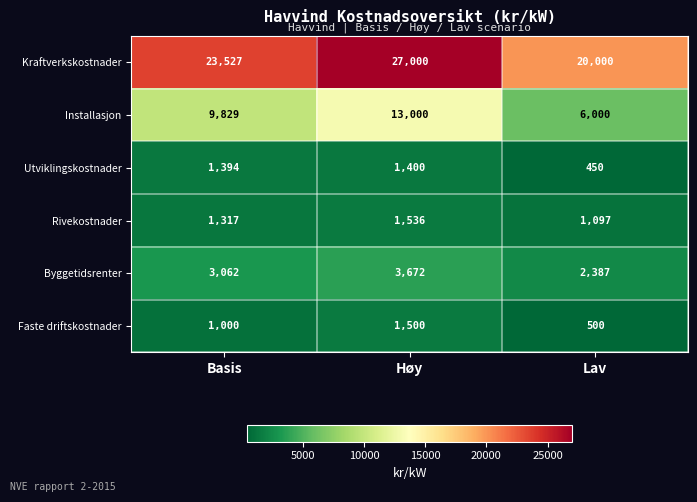

Reading left to right, what are all the values shown in this chart?

Kraftverkskostnader: Basis=23527	Høy=27000	Lav=20000
Installasjon: Basis=9829	Høy=13000	Lav=6000
Utviklingskostnader: Basis=1394	Høy=1400	Lav=450
Rivekostnader: Basis=1317	Høy=1536	Lav=1097
Byggetidsrenter: Basis=3062	Høy=3672	Lav=2387
Faste driftskostnader: Basis=1000	Høy=1500	Lav=500